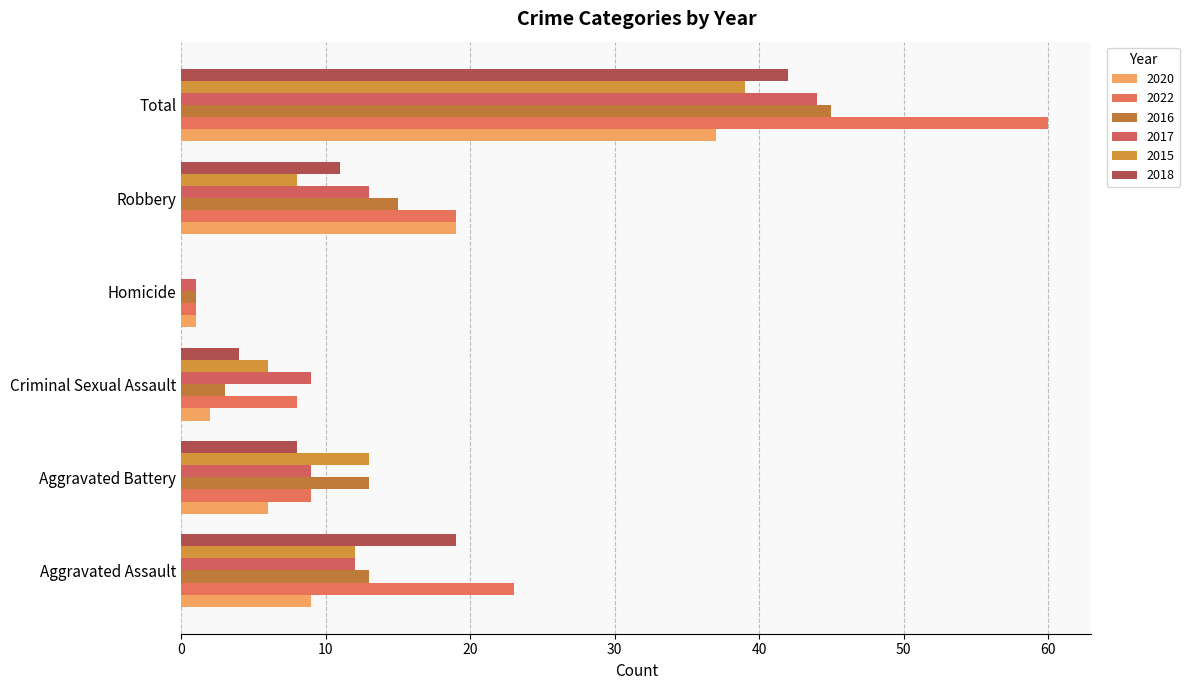

What is the label of the 2nd bar from the left?

Aggravated Battery